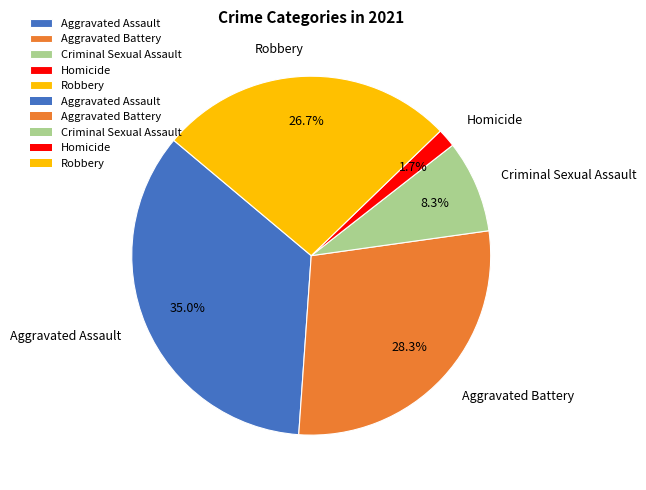

To the nearest percent, what is the combined percentage of Homicide and Aggravated Assault?

37%